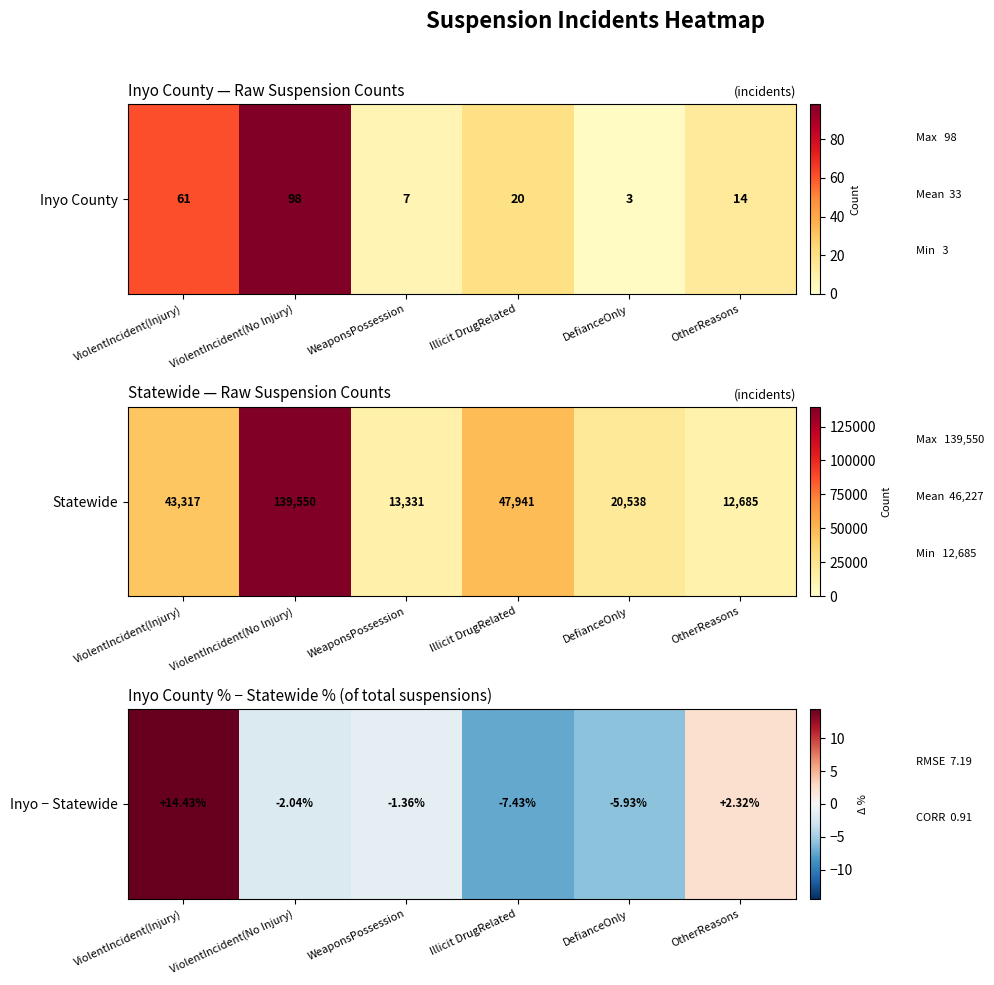

List the labels in order of value, smallest first.

Illicit DrugRelated, DefianceOnly, ViolentIncident(No Injury), WeaponsPossession, OtherReasons, ViolentIncident(Injury)